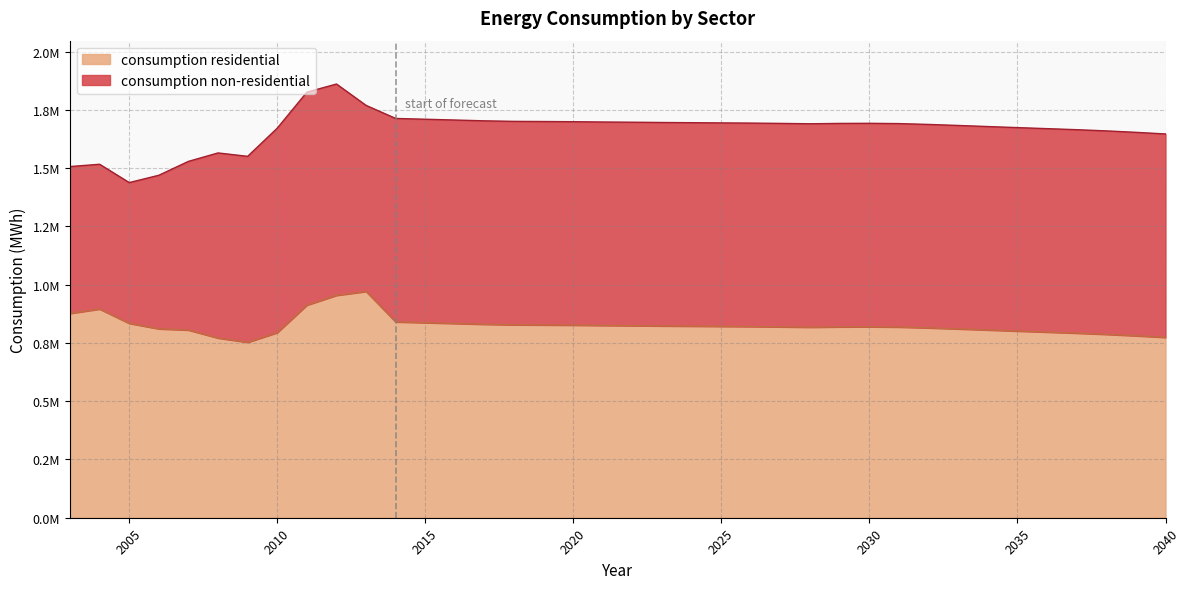

What is the sum of the values at 2039 and 2014?

1621026